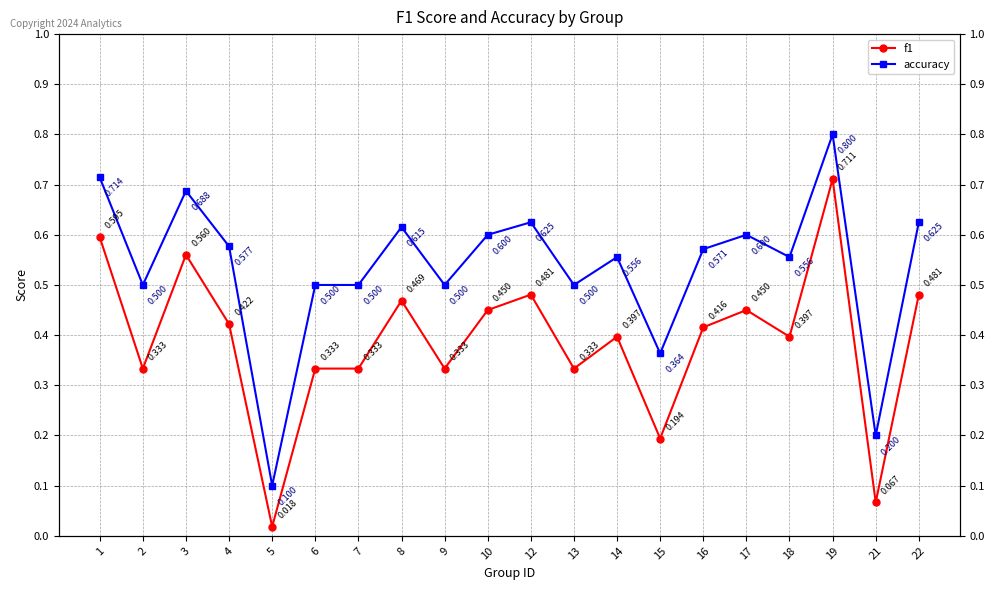

Count the number of categories in the chart.

20